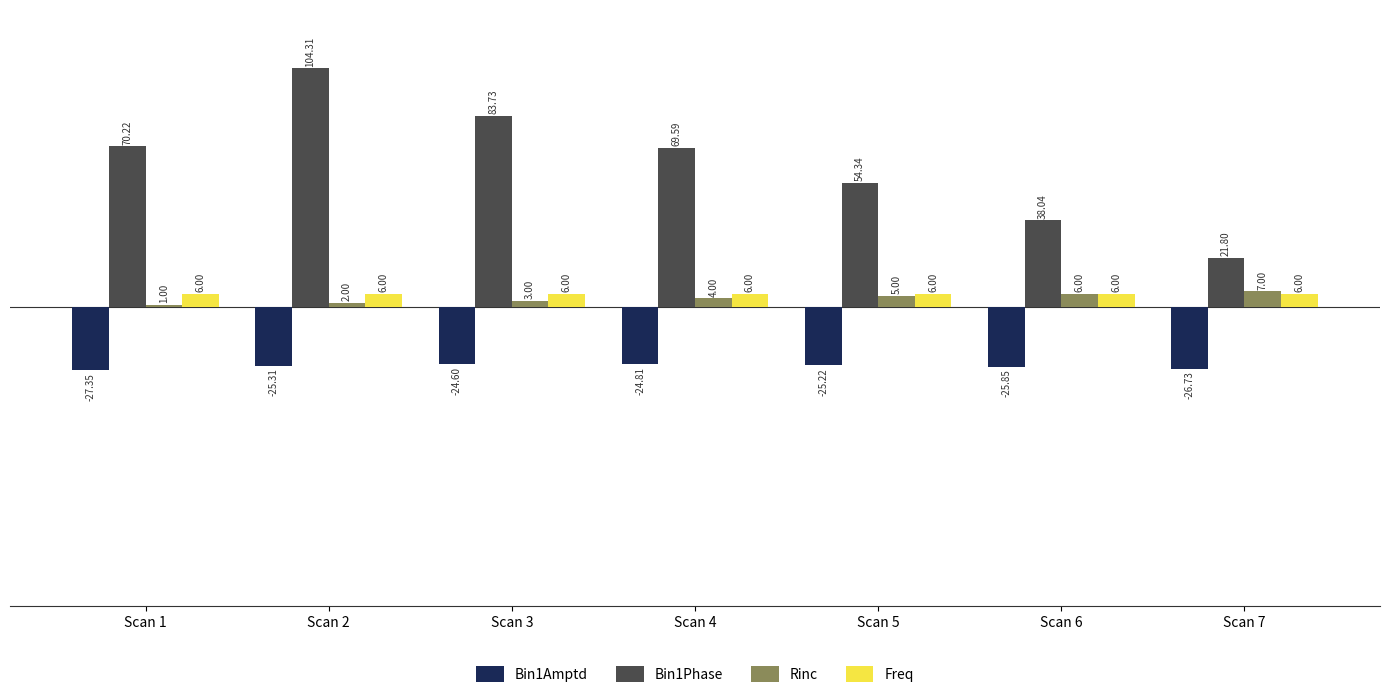

Which category has the lowest value in the Bin1Amptd series?

Scan 1